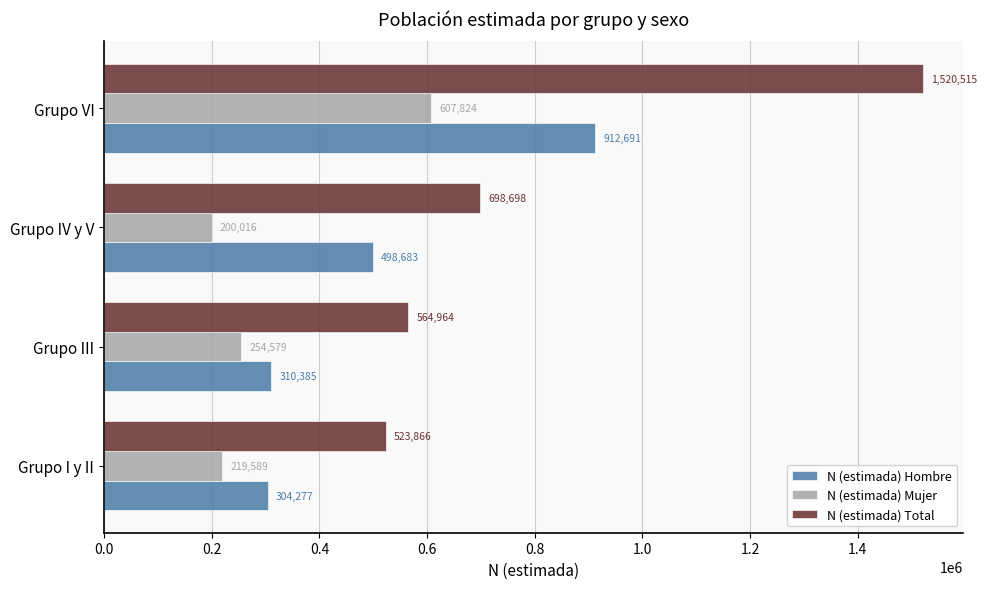

What is the difference between the N (estimada) Hombre values at Grupo I y II and Grupo III?

6108